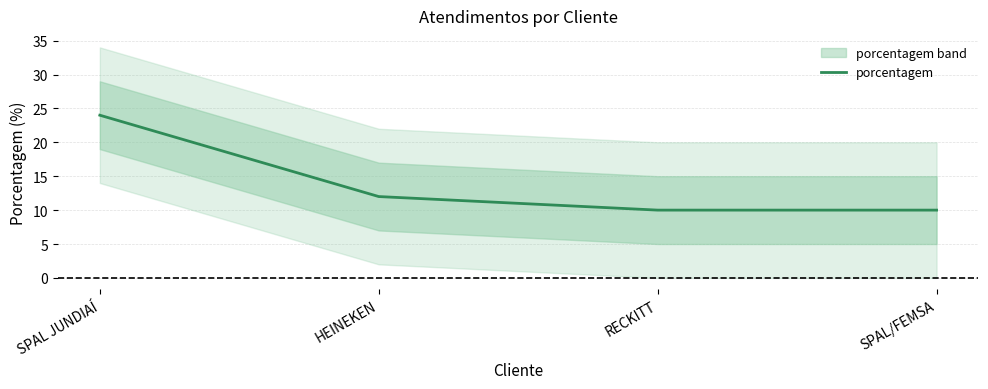

At which category does the chart reach its minimum across all series?

RECKITT